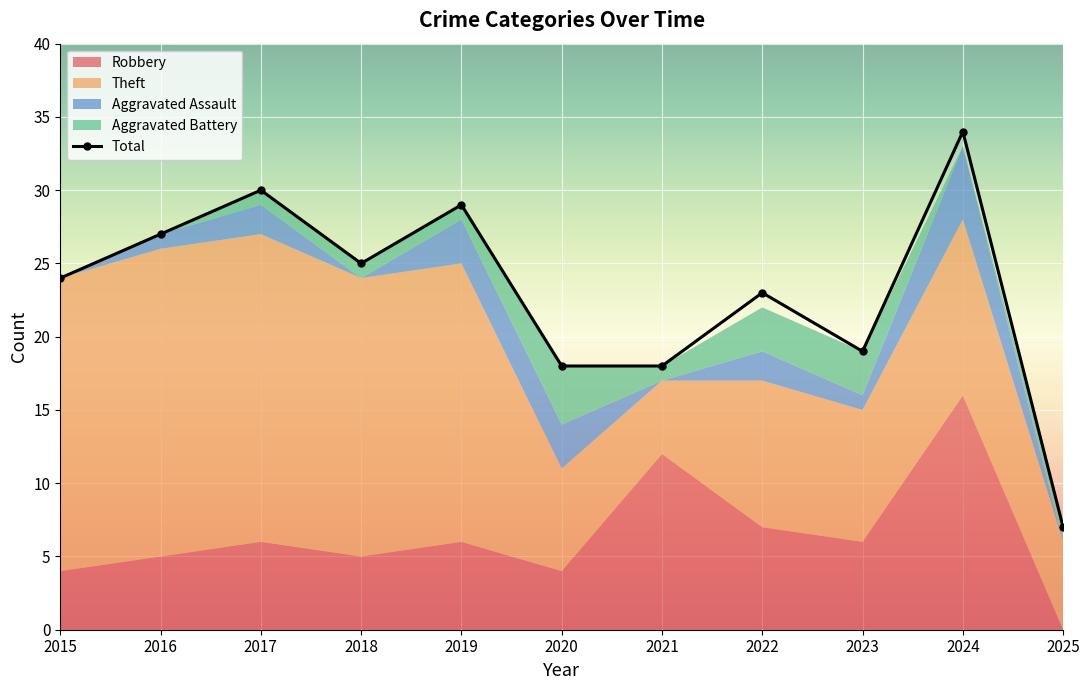

What is the minimum value shown in the chart?

7